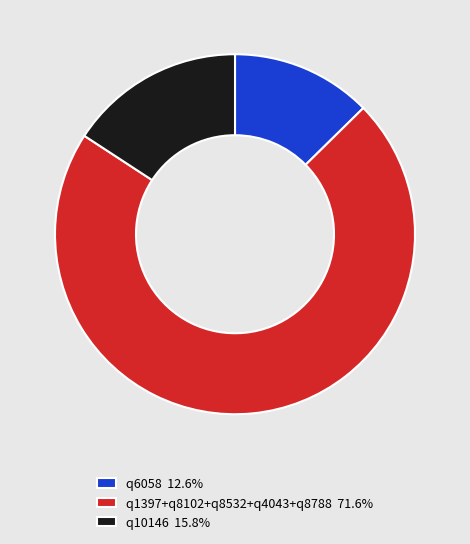

Approximately how many times larger is the value at q1397+q8102+q8532+q4043+q8788 71.6% compared to q6058 12.6%?

5.7